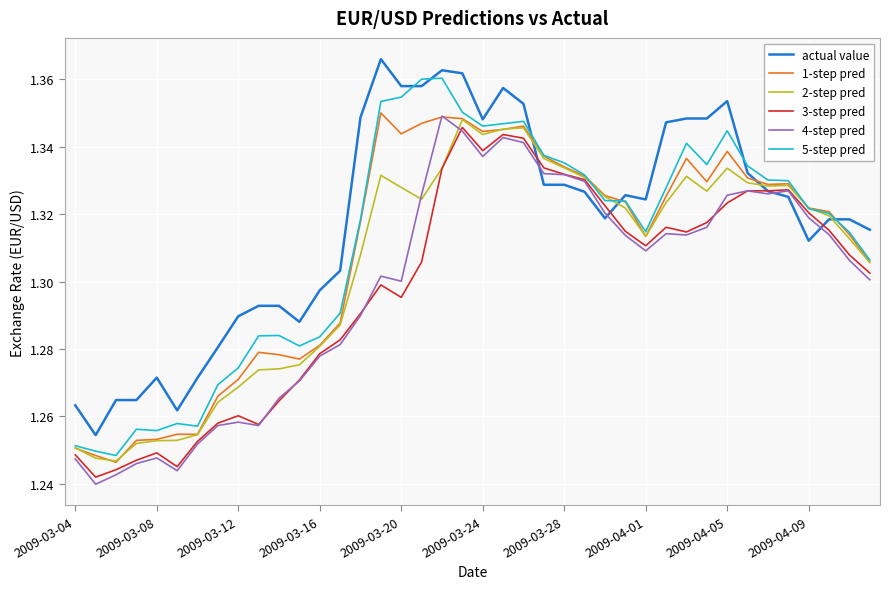

What is the sum of all 2-step pred values?

52.2